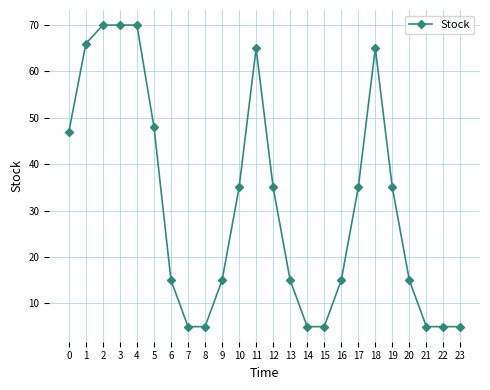

Reading left to right, transcribe all the data shown in this chart.

0=47	1=66	2=70	3=70	4=70	5=48	6=15	7=5	8=5	9=15	10=35	11=65	12=35	13=15	14=5	15=5	16=15	17=35	18=65	19=35	20=15	21=5	22=5	23=5